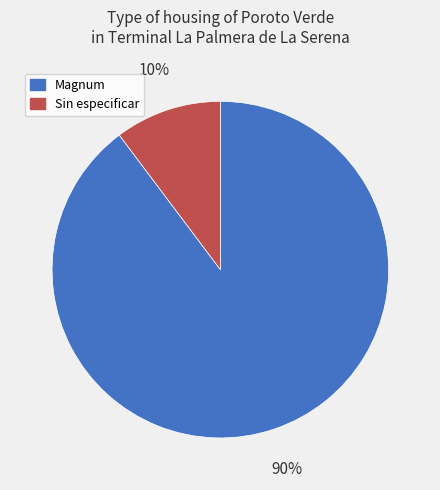

Which has a higher value, Magnum or Sin especificar?

Magnum